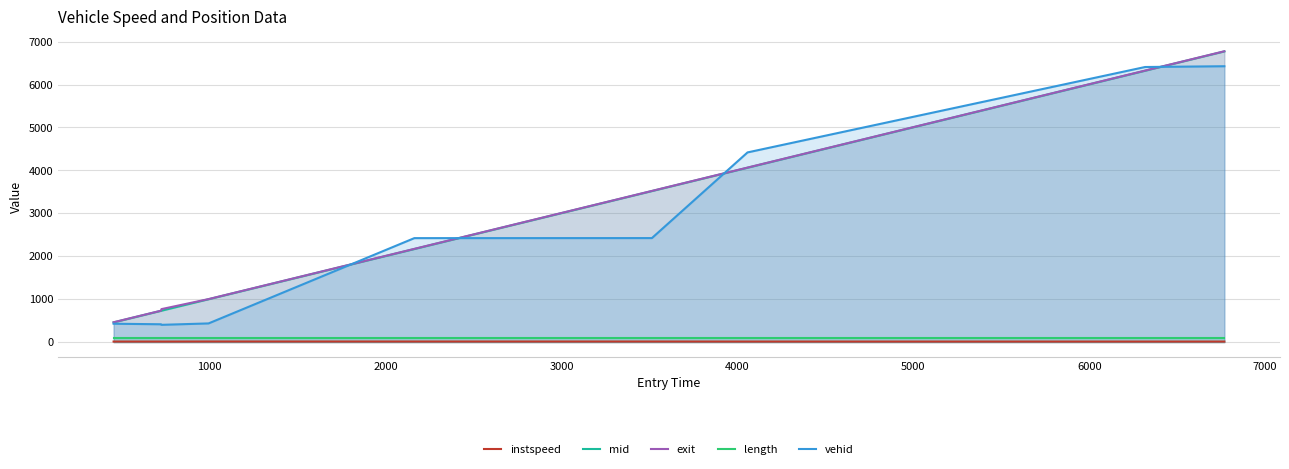

Which series has the largest range (max minus min)?

mid